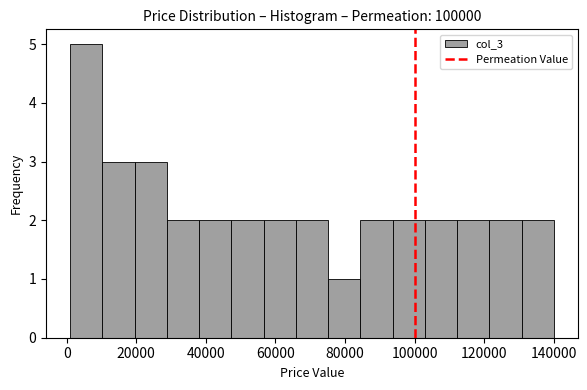

Reading left to right, transcribe this chart: for each bar, give the range it covers on the x-axis and its height. Neither the bar edges nor the heights are printed on the chart, so give them approximately, as read against the axes.

2000 to 10000: 5
10000 to 20000: 3
20000 to 28000: 3
28000 to 38000: 2
38000 to 48000: 2
48000 to 56000: 2
56000 to 66000: 2
66000 to 76000: 2
76000 to 84000: 1
84000 to 94000: 2
94000 to 102000: 2
102000 to 112000: 2
112000 to 122000: 2
122000 to 130000: 2
130000 to 140000: 2